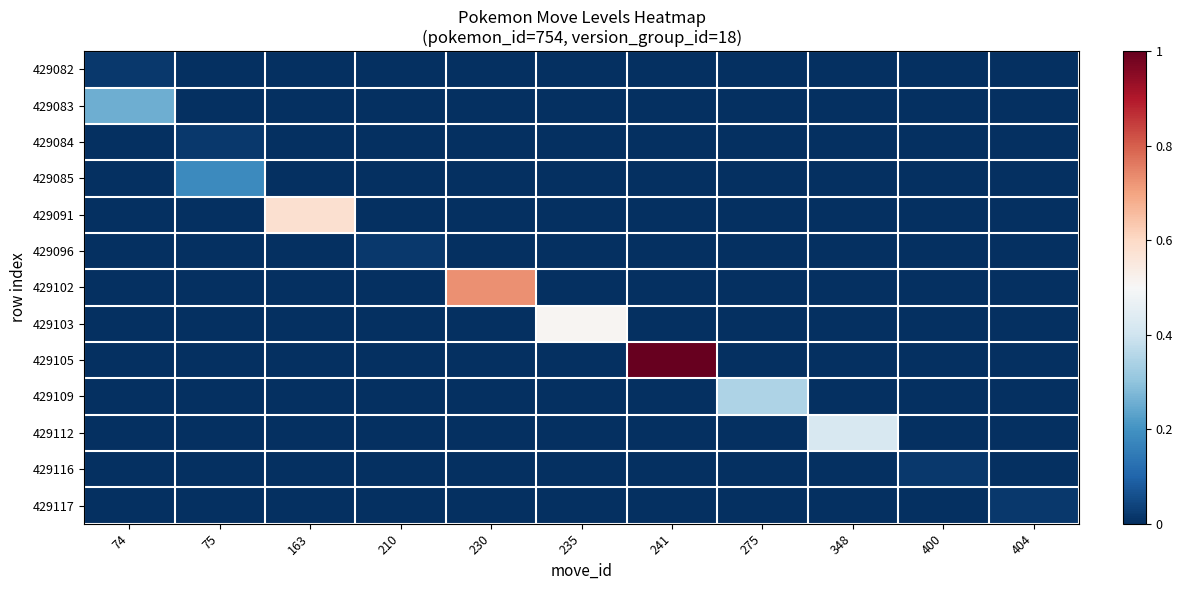

Rank the series by their maximum value, from highest to lowest.

429105, 429102, 429091, 429103, 429112, 429109, 429083, 429085, 429082, 429084, 429096, 429116, 429117